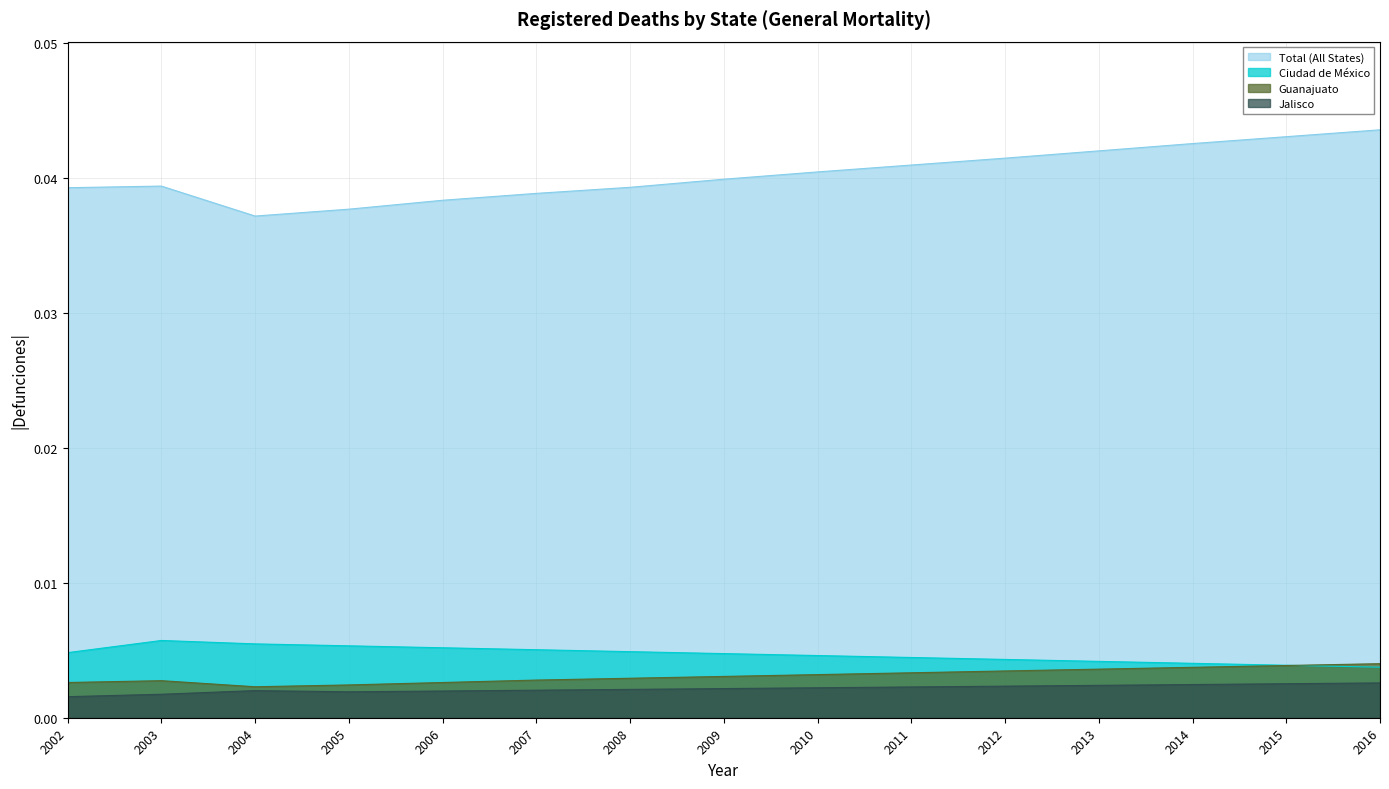

How many interior local peaks does the Jalisco series have?

1